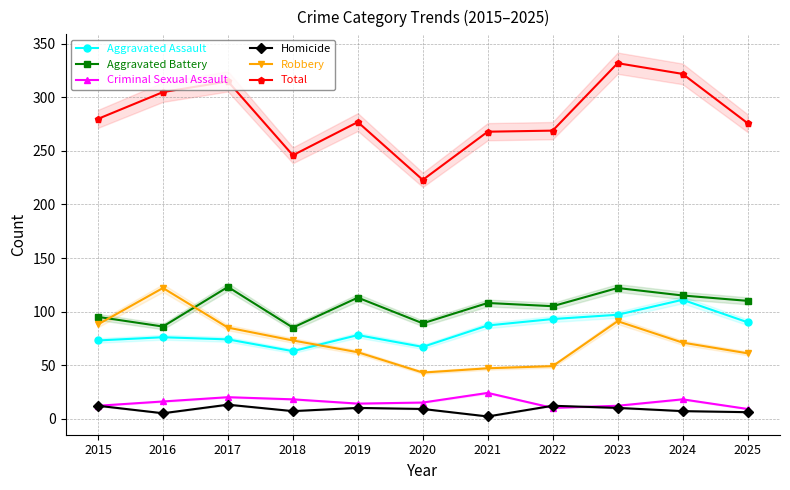

What is the total value across all series at 2021?

536